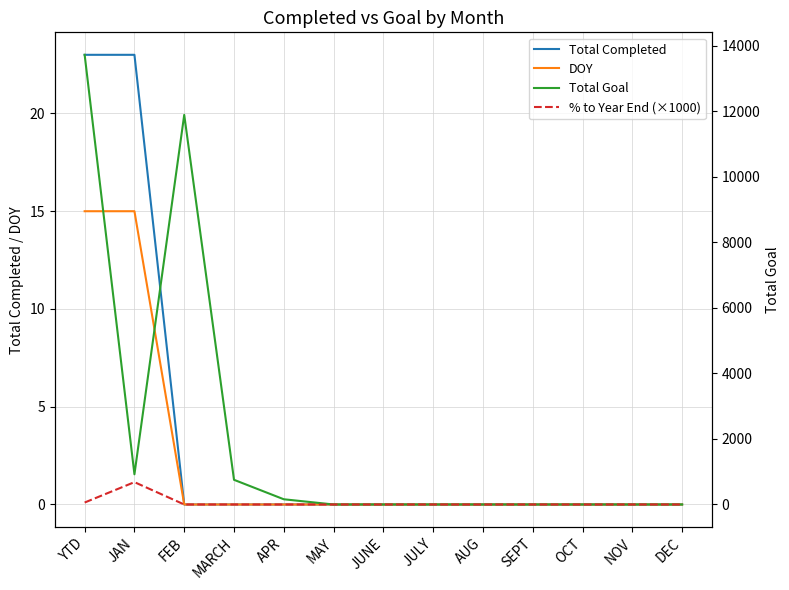

Is the value of Total Goal at MARCH greater than the value of % to Year End (×1000) at JULY?

Yes